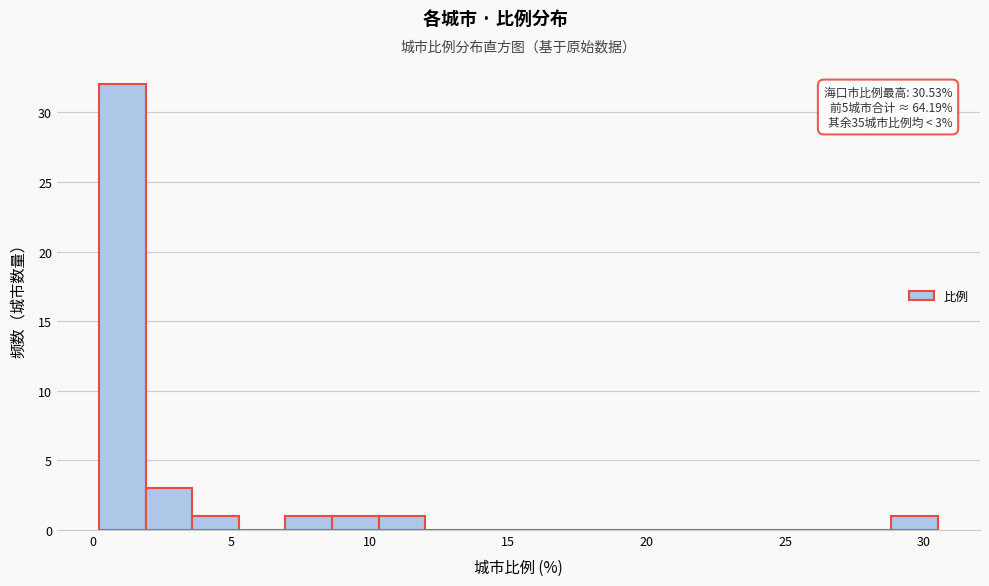

Read against the x-axis, roughly where is the centre of the tallest bar?

1.0